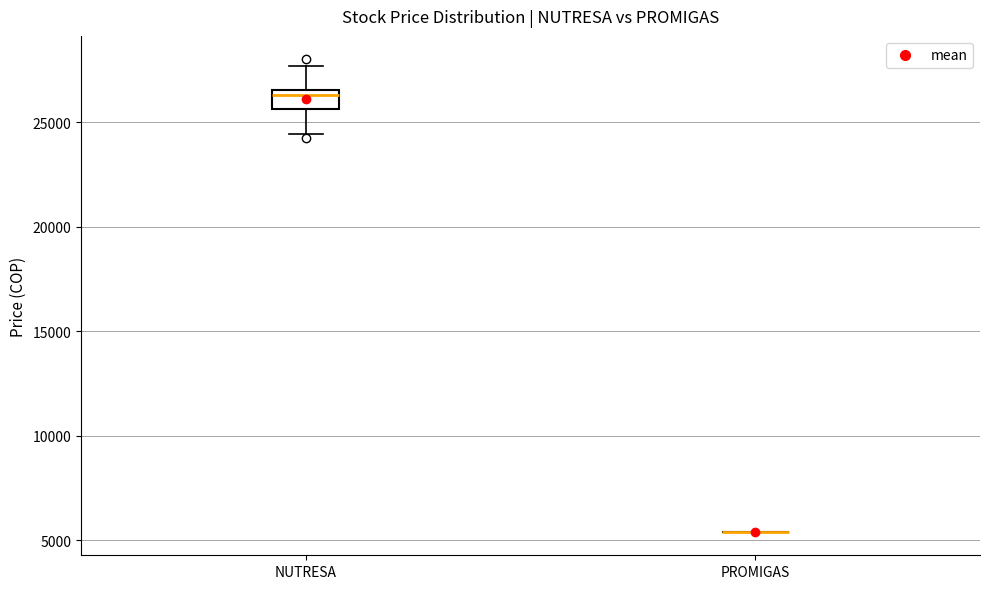

Reading left to right, read every box against the y-axis: the position of its median line, the range the box covers, and the ends of its whiskers. The values are not printed on the chart, so give them approximately, as read against the axis.

NUTRESA: median 26500 (just below the box's upper edge), box 25500 to 26500, whiskers 24500 to 27500
PROMIGAS: box collapsed to a line at 5500, whiskers 5500 to 5500